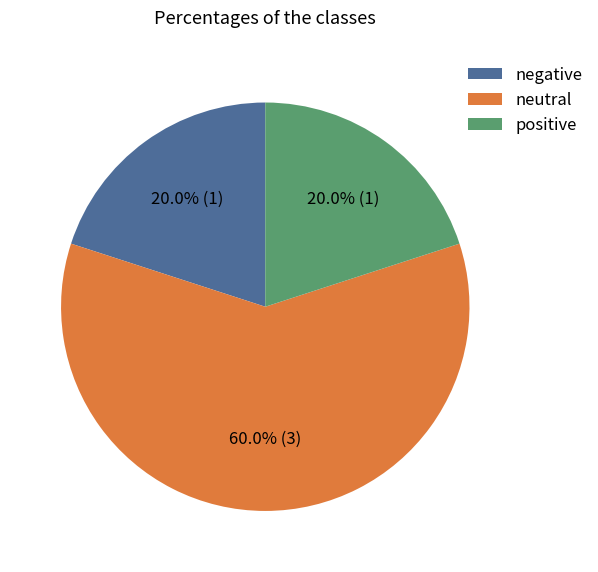

Is there any slice that represents more than half of the pie?

Yes